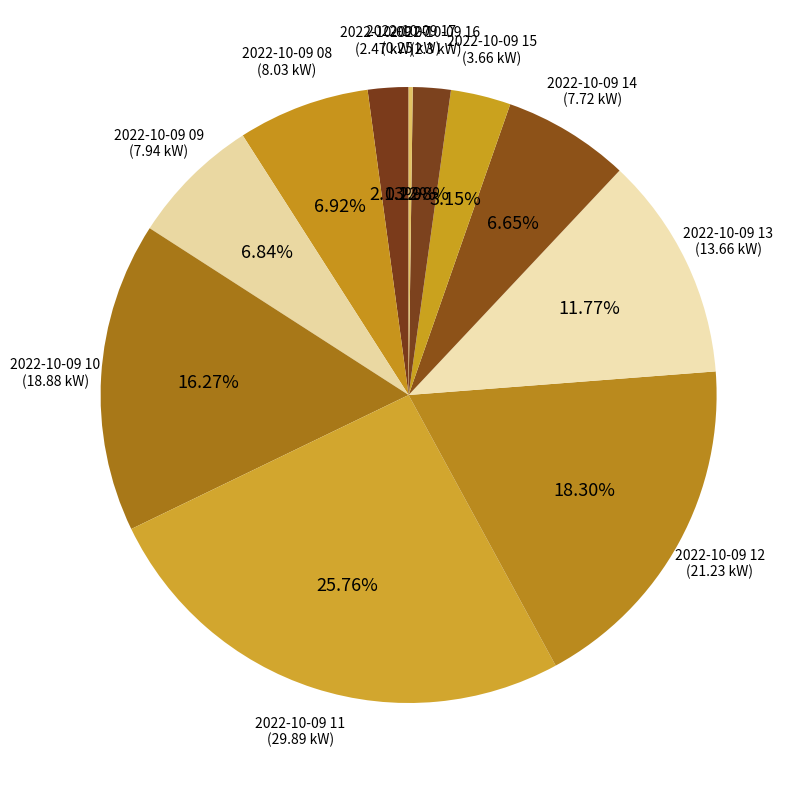

What is the smallest slice in the pie chart?

2022-10-09 17